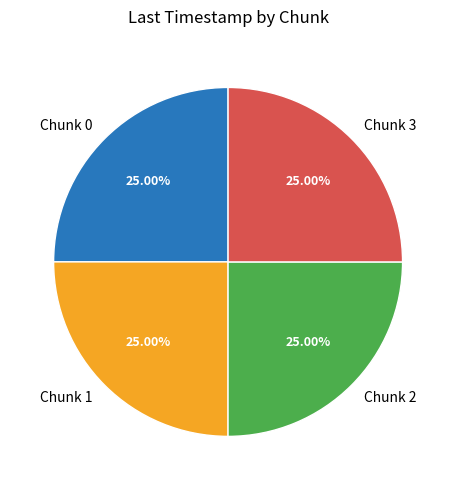

Is it true that Chunk 0 is 25% of the pie?

True